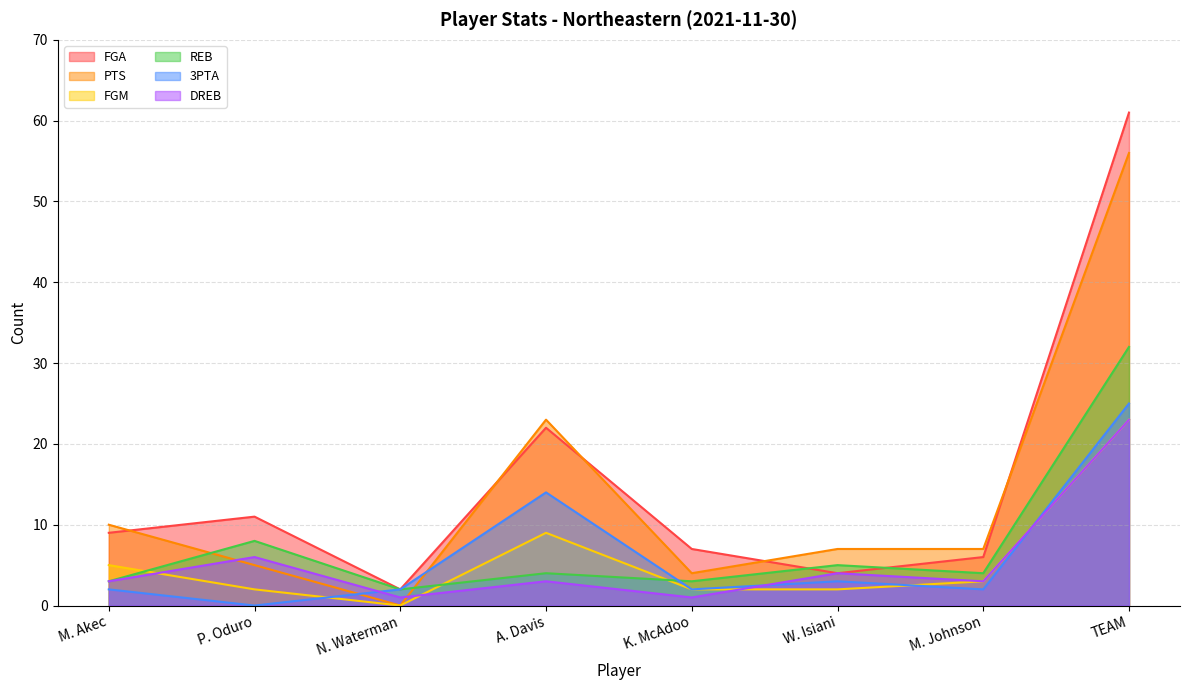

Is it true that 3PTA equals 2 at W. Isiani?

False